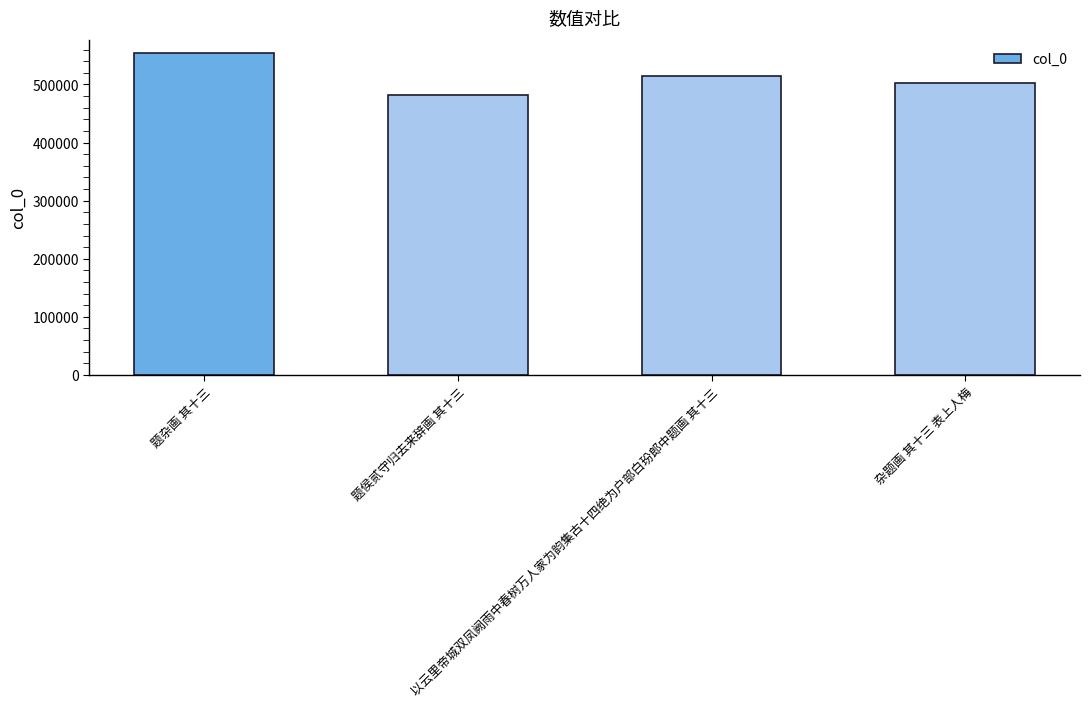

What is the value of the 2nd bar from the left?

481597